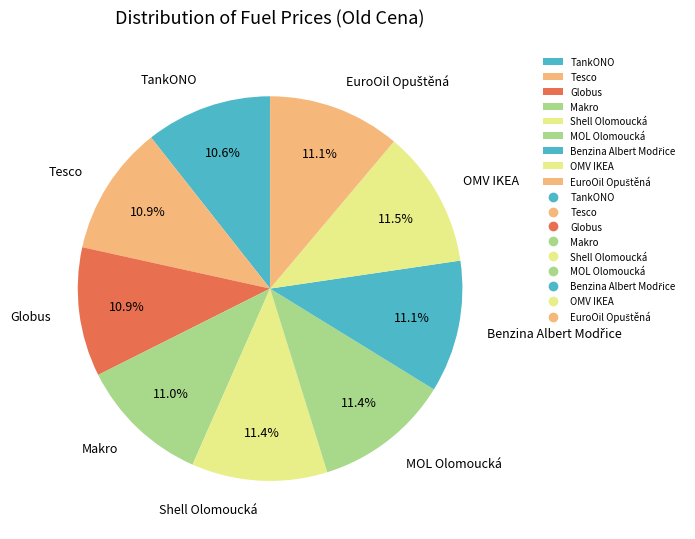

To the nearest percent, what is the combined percentage of MOL Olomoucká and Tesco?

22%